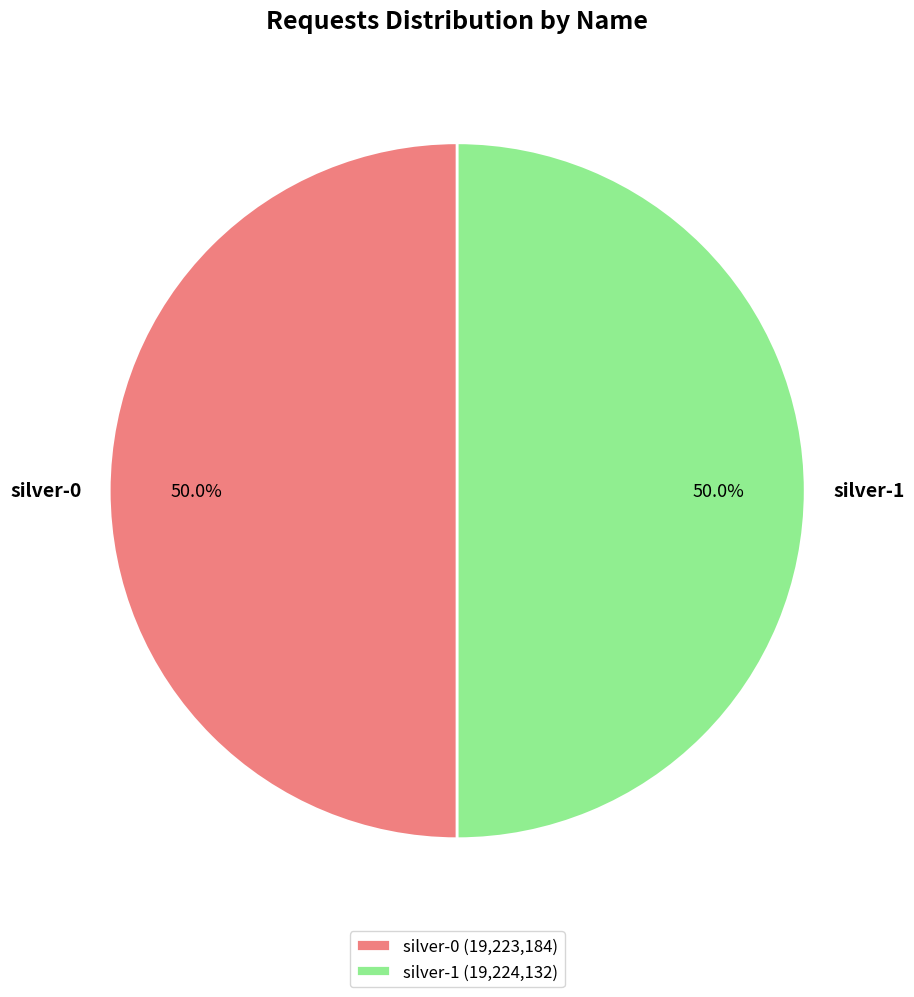

What portion of the pie excludes silver-0?

50.0%